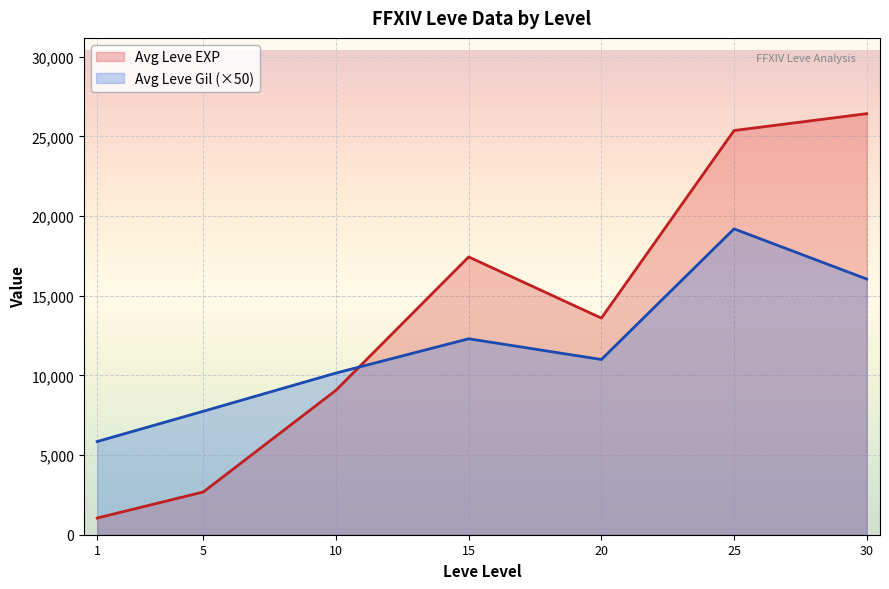

What is the approximate value of Avg Leve Gil (×50) at 25?

19200